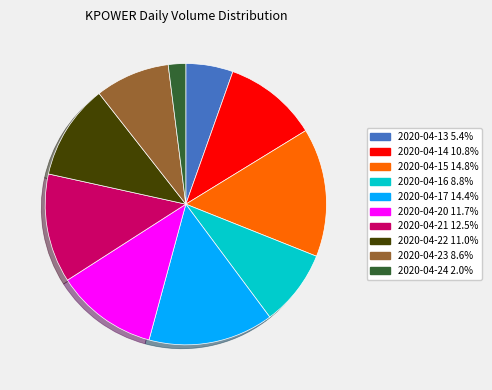

Do 2020-04-17 and 2020-04-20 together represent more than half of the pie?

No